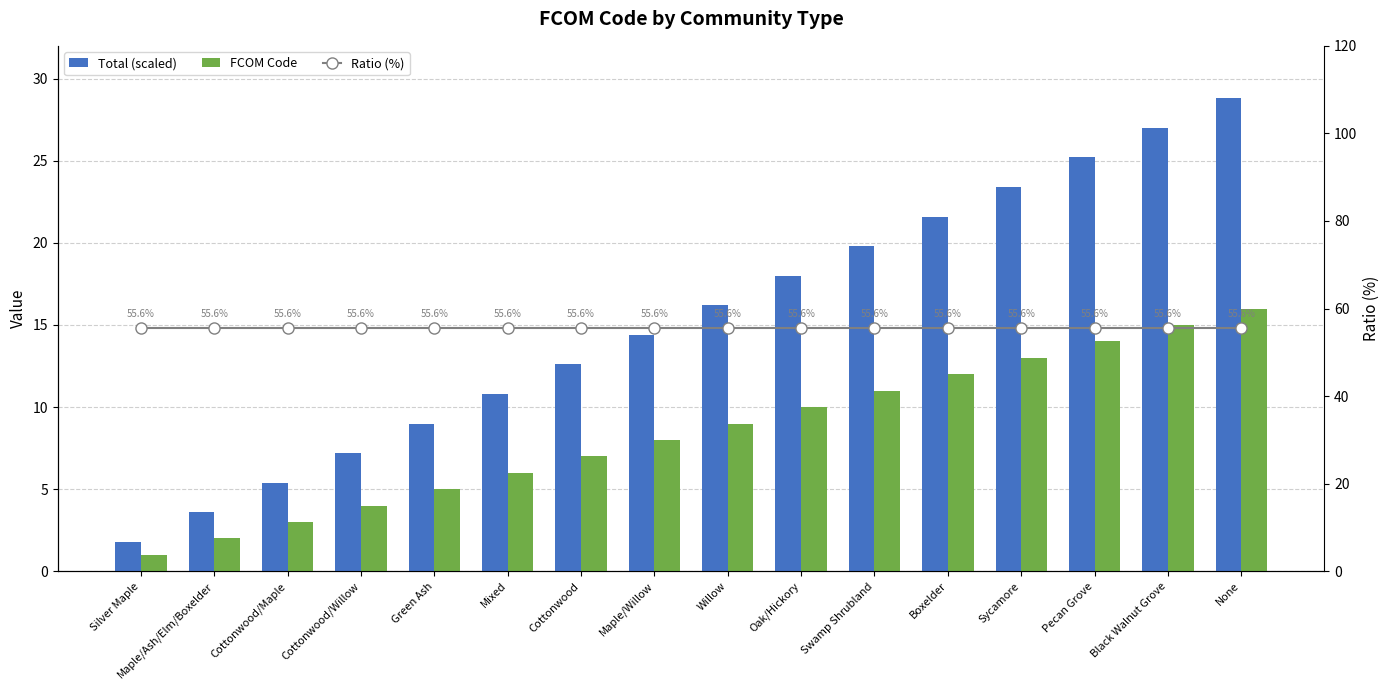

At how many categories does at least one series exceed 23?

16